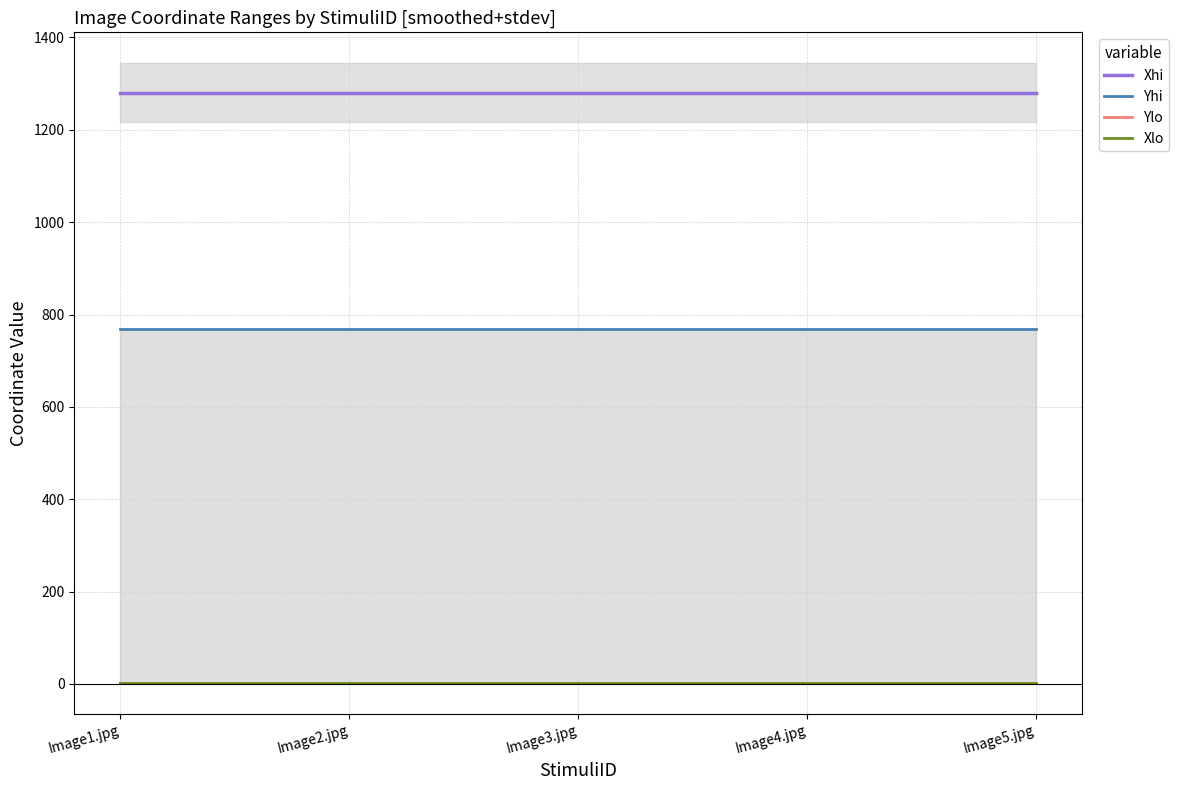

The Ylo series shows 1 at Image4.jpg. True or false?

True